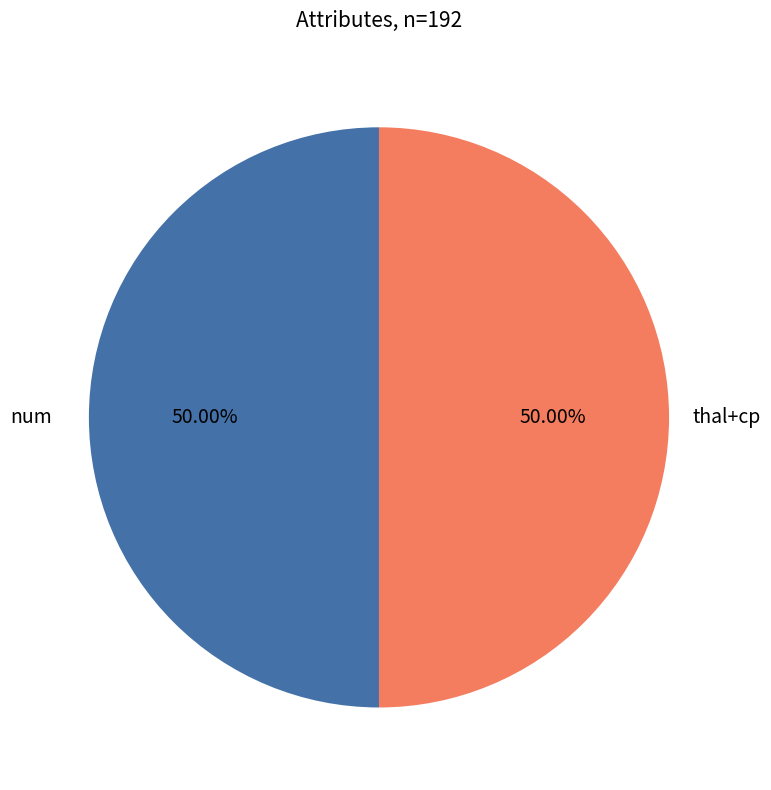

How many slices are in this pie chart?

2